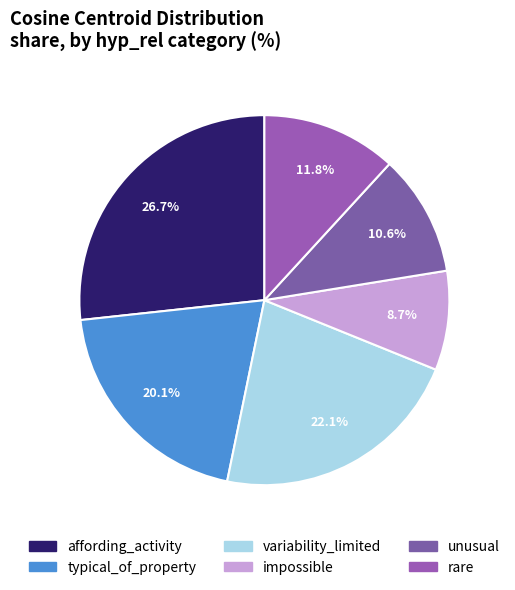

What is the largest slice in the pie chart?

affording_activity